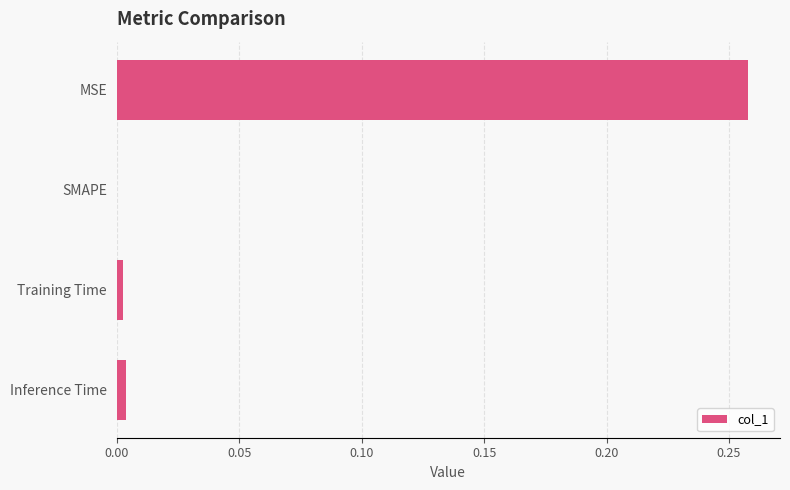

Between SMAPE and MSE, which is larger?

MSE